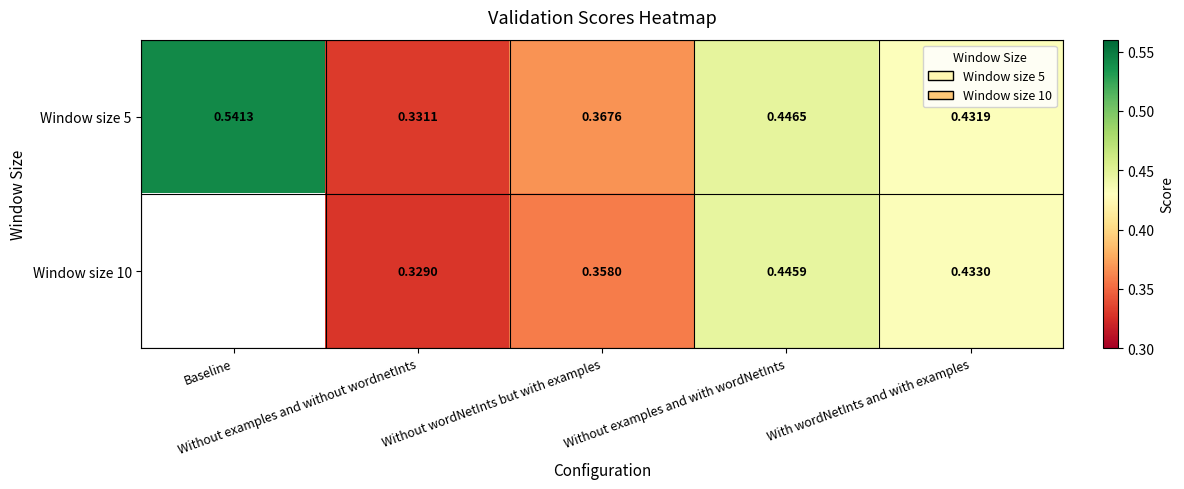

What is the average value of the Window size 5 series?

0.4